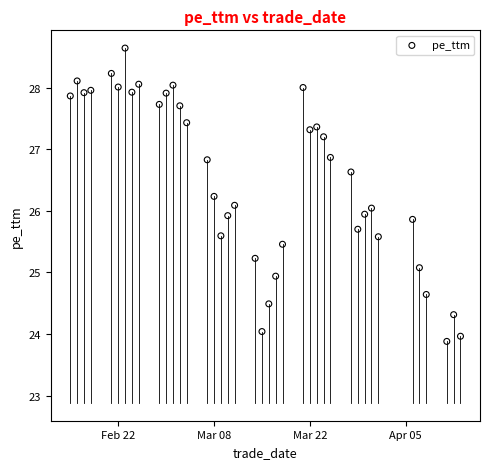

What is the range of X values (max minus min)?

57.0